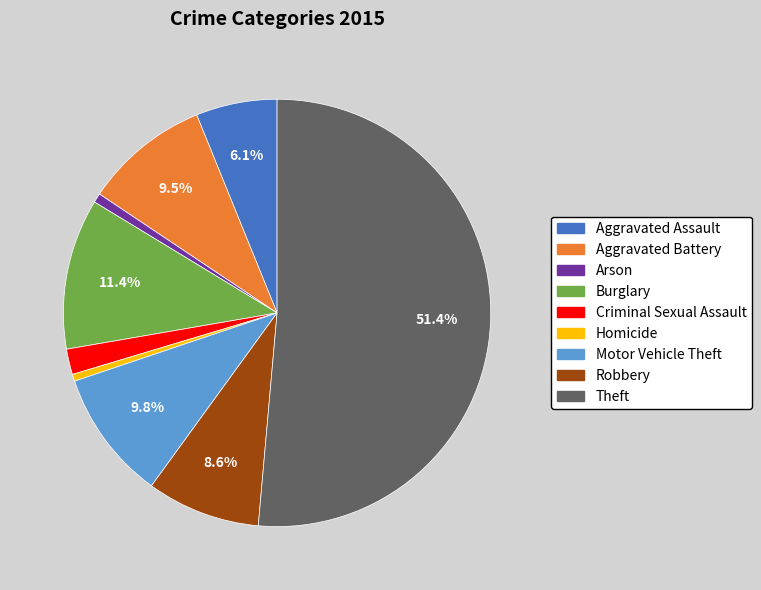

Between Criminal Sexual Assault and Aggravated Assault, which is larger?

Aggravated Assault